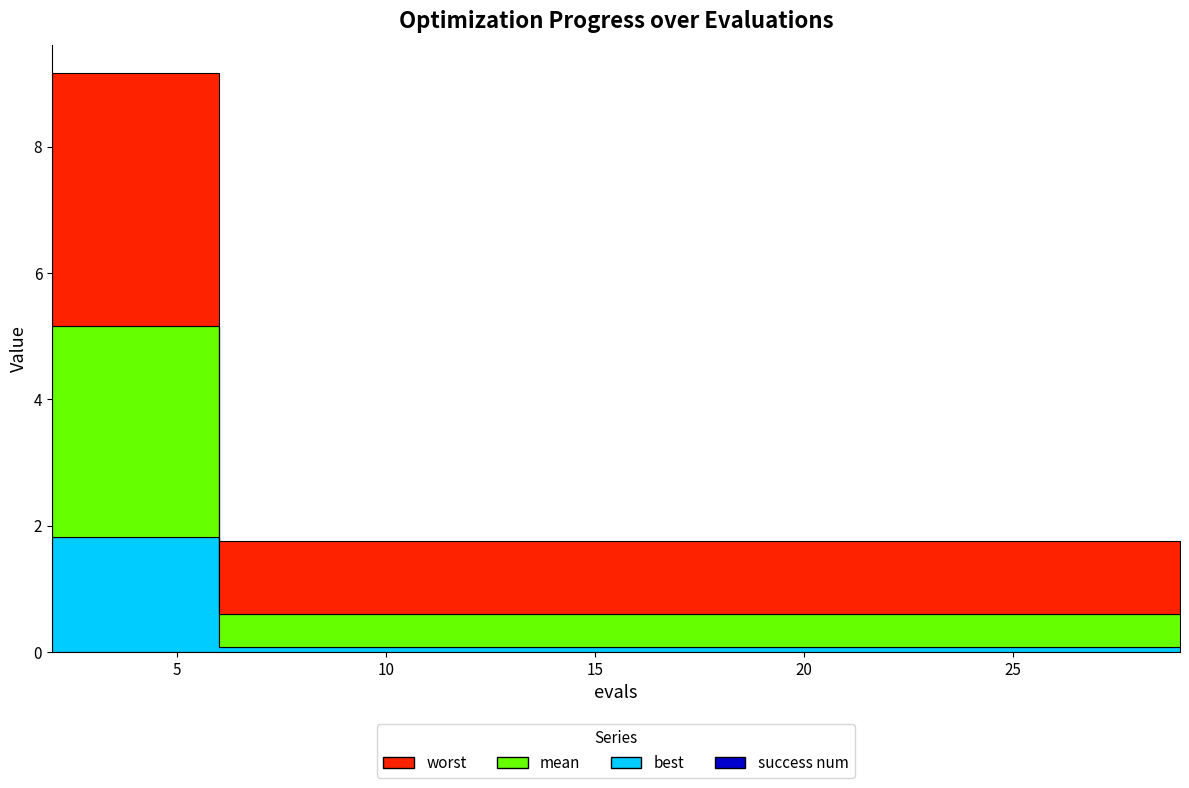

Reading left to right, extract all data points from this chart.

mean: 3.3	3.3	0.5	0.5	0.5	0.5	0.5	0.5	0.5	0.5	0.5	0.5	0.5	0.5	0.5
best: 1.8	1.8	0.1	0.1	0.1	0.1	0.1	0.1	0.1	0.1	0.1	0.1	0.1	0.1	0.1
worst: 4.0	4.0	1.2	1.2	1.2	1.2	1.2	1.2	1.2	1.2	1.2	1.2	1.2	1.2	1.2
success num: 0.0	0.0	0.0	0.0	0.0	0.0	0.0	0.0	0.0	0.0	0.0	0.0	0.0	0.0	0.0